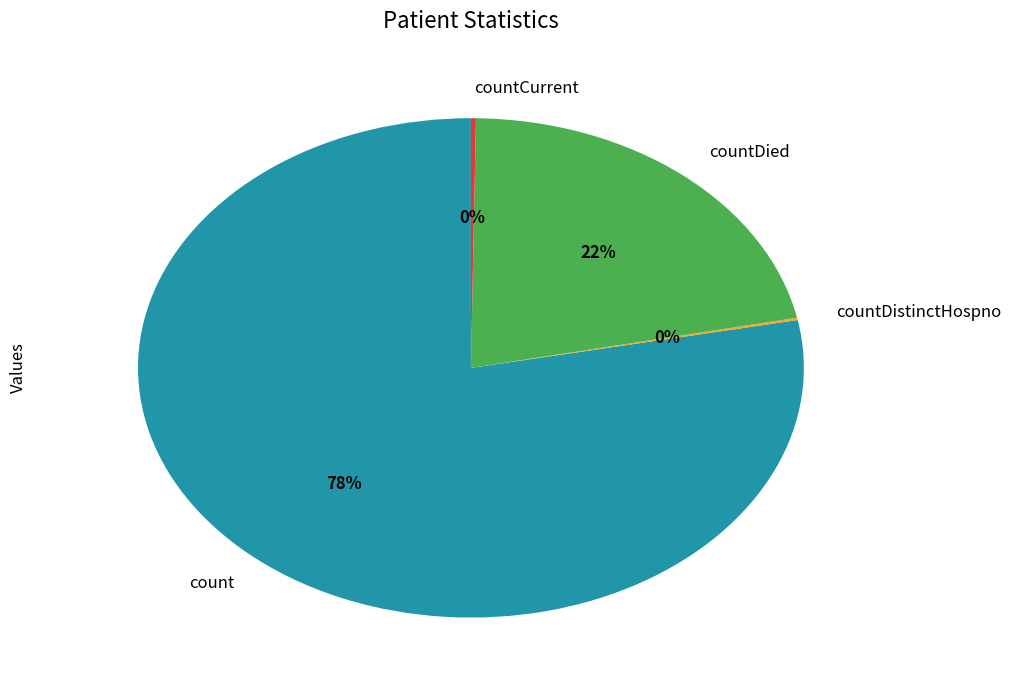

To the nearest percent, what portion does countDied represent?

22%